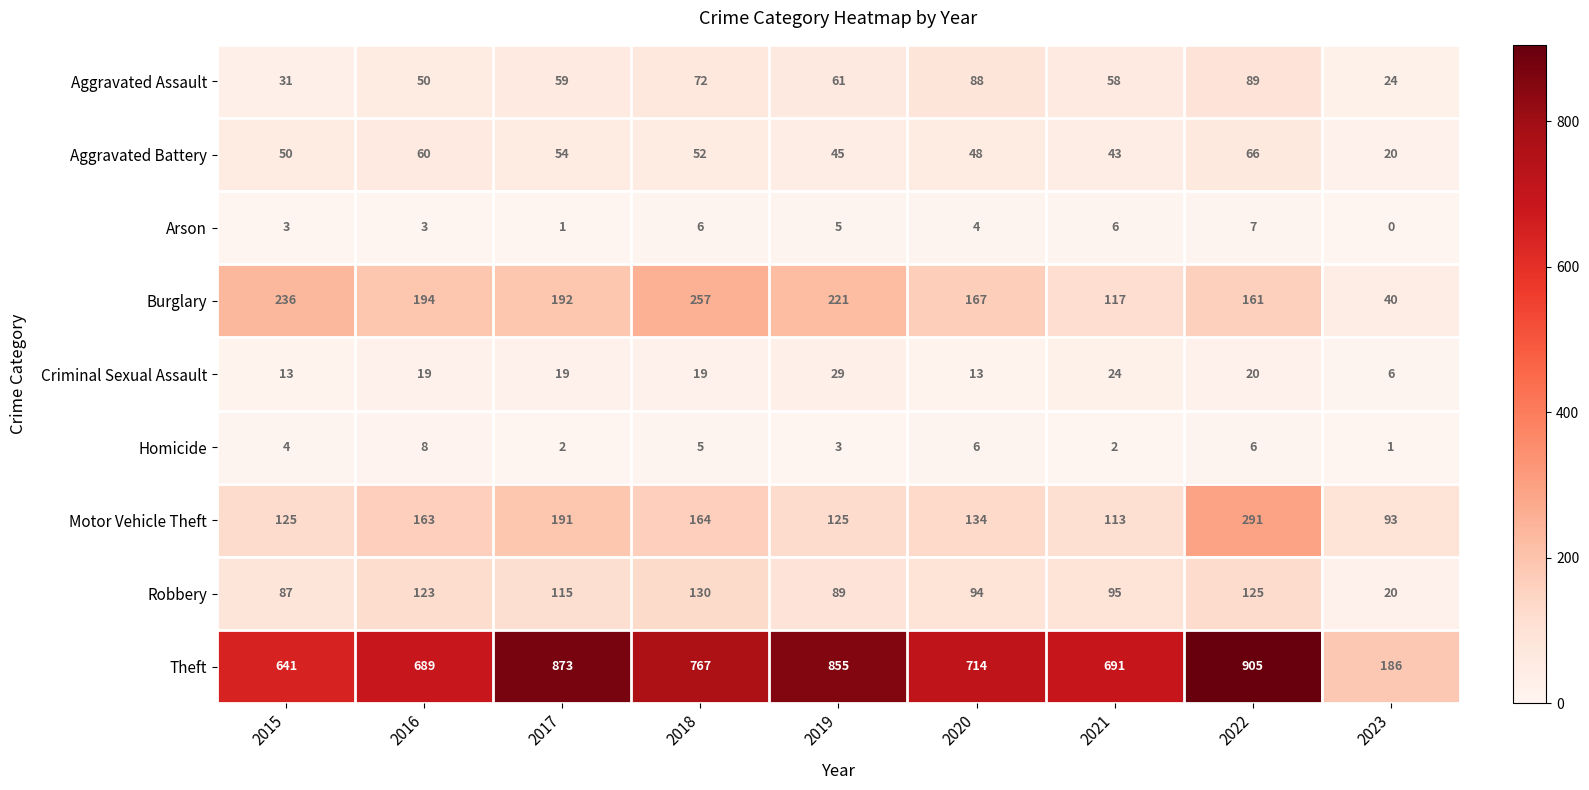

What is the approximate value of Criminal Sexual Assault at 2021?

24